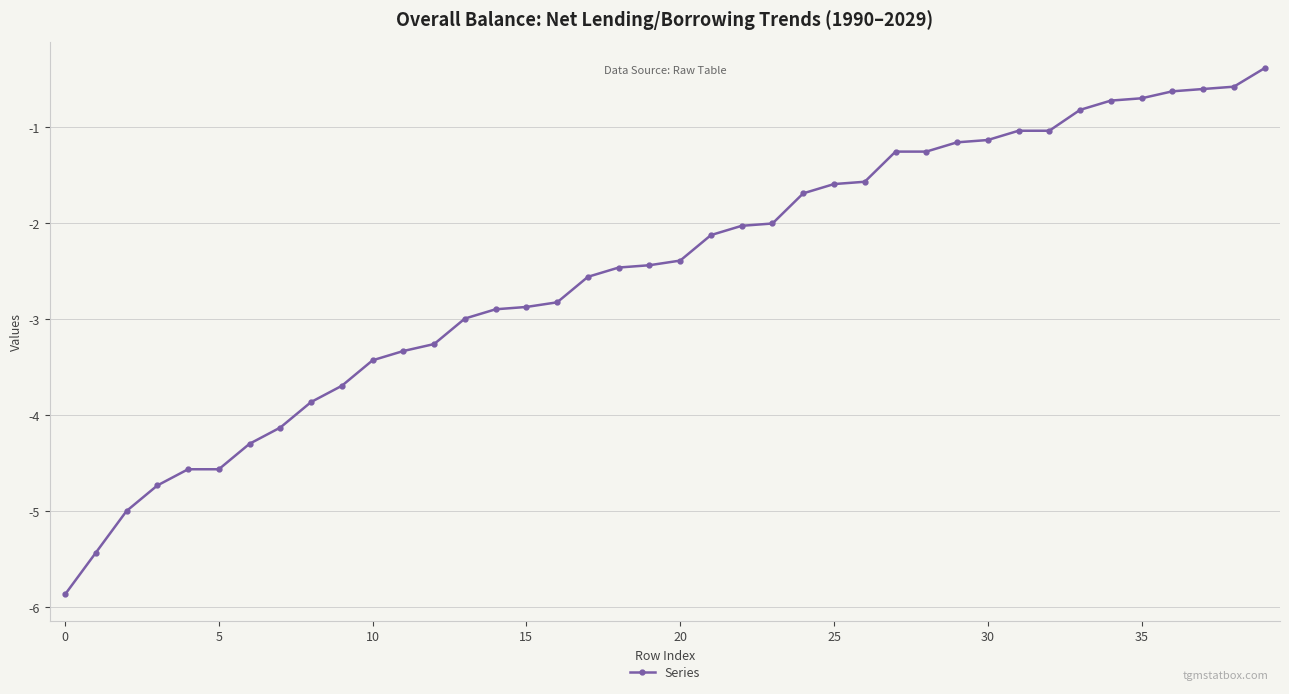

What is the smallest value displayed?

-5.9